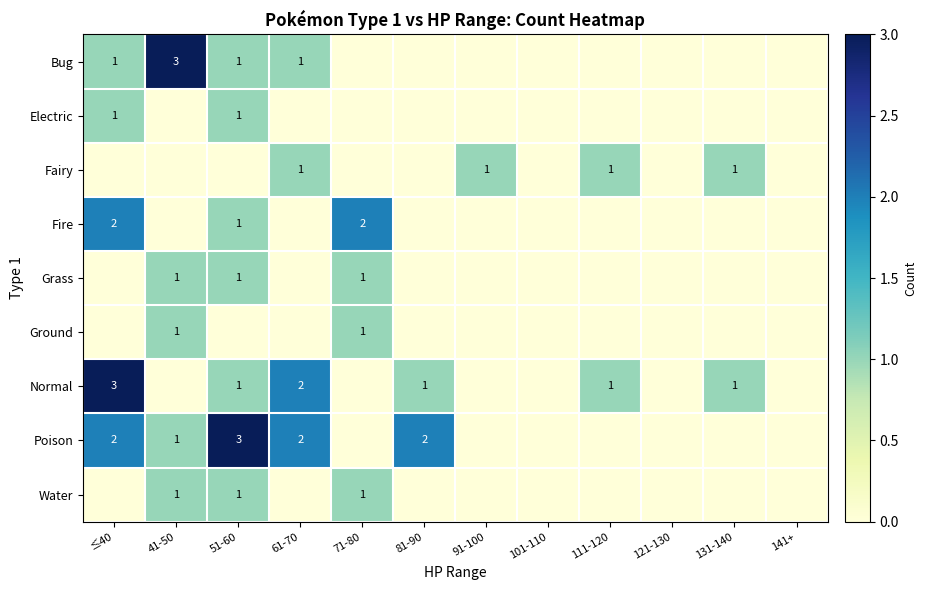

Is it true that Normal equals 1 at 111-120?

True